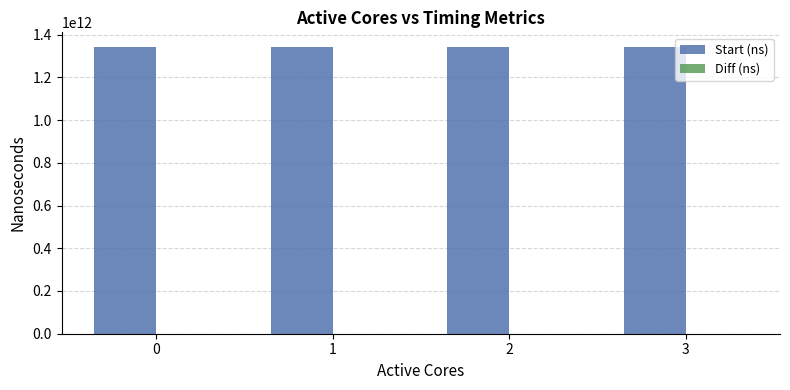

What is the sum of all Start (ns) values?

5371743425797